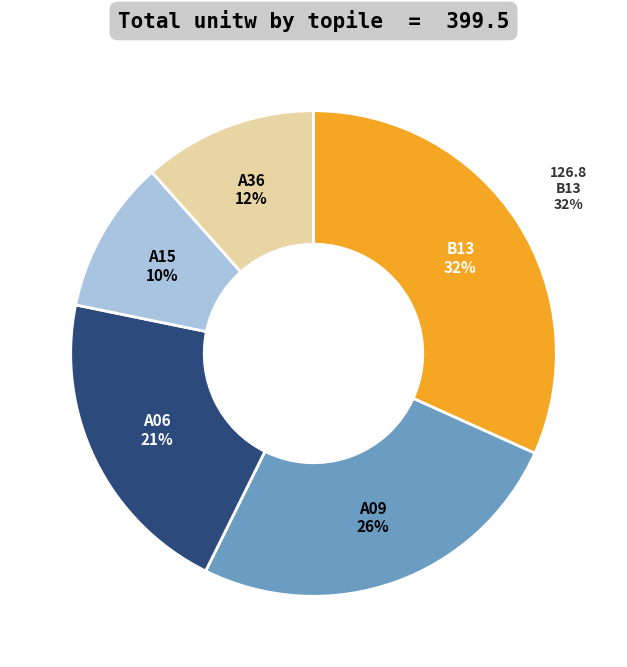

Is the sum of A15 and A09 greater than half?

No